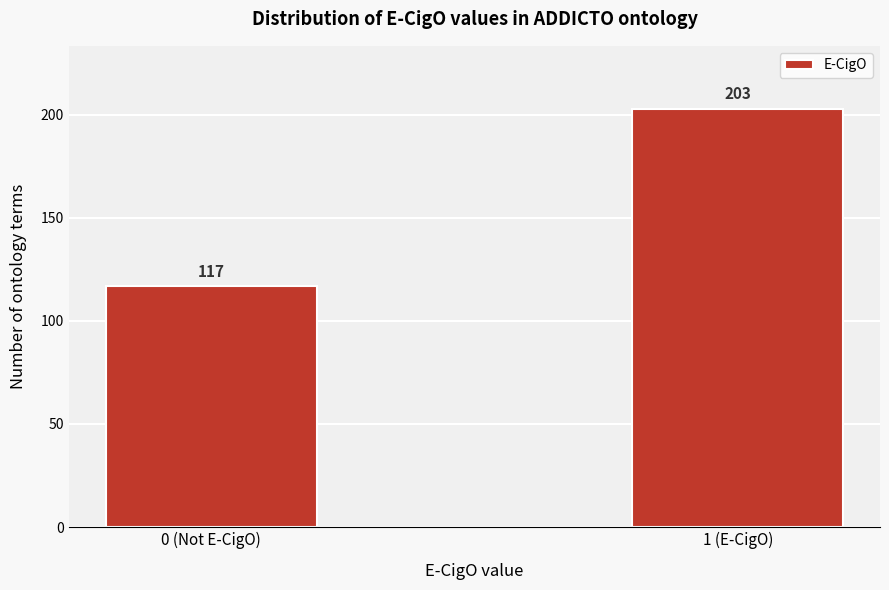

Reading left to right, list all the values displayed in this chart.

0 (Not E-CigO)=117	1 (E-CigO)=203